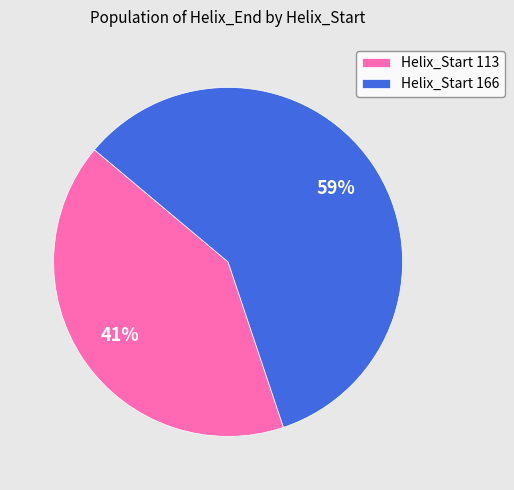

Is the sum of Helix_Start 166 and Helix_Start 113 greater than half?

Yes